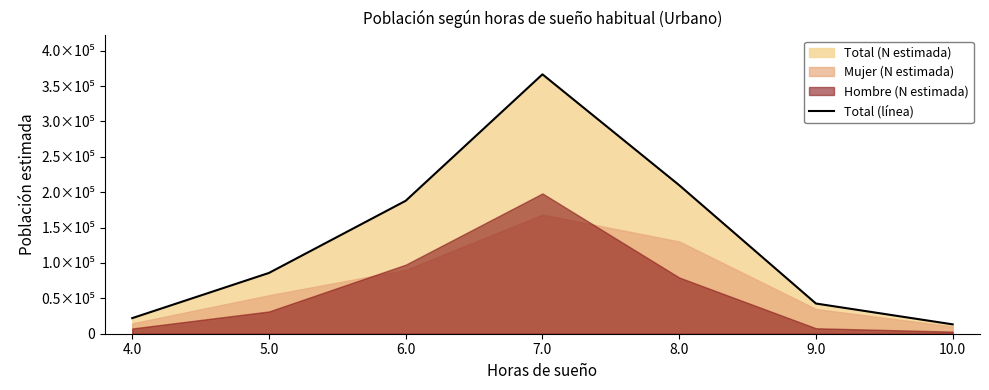

What is the sum of all values?

928181